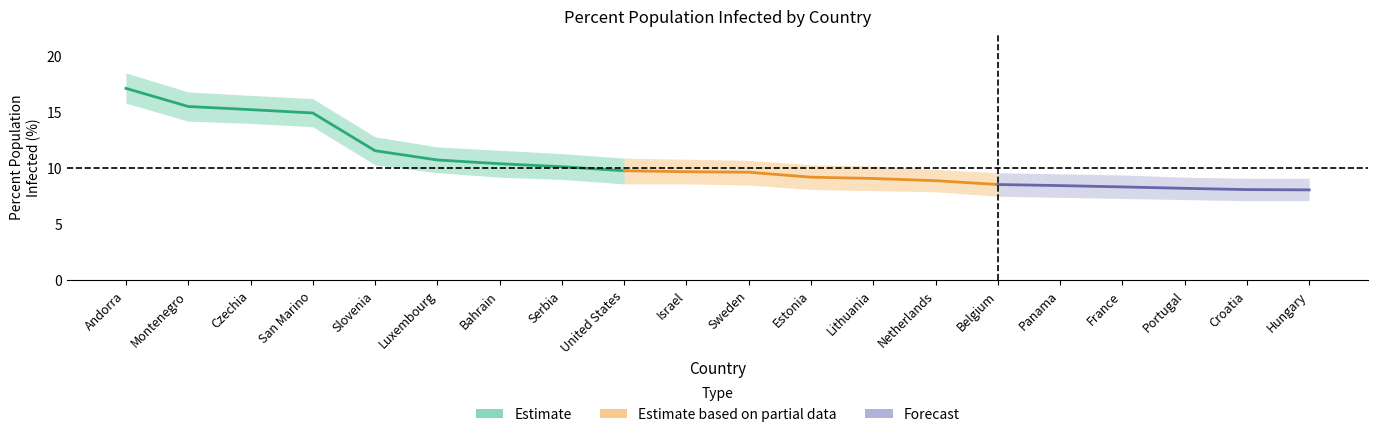

What is the minimum value shown in the chart?

8.1